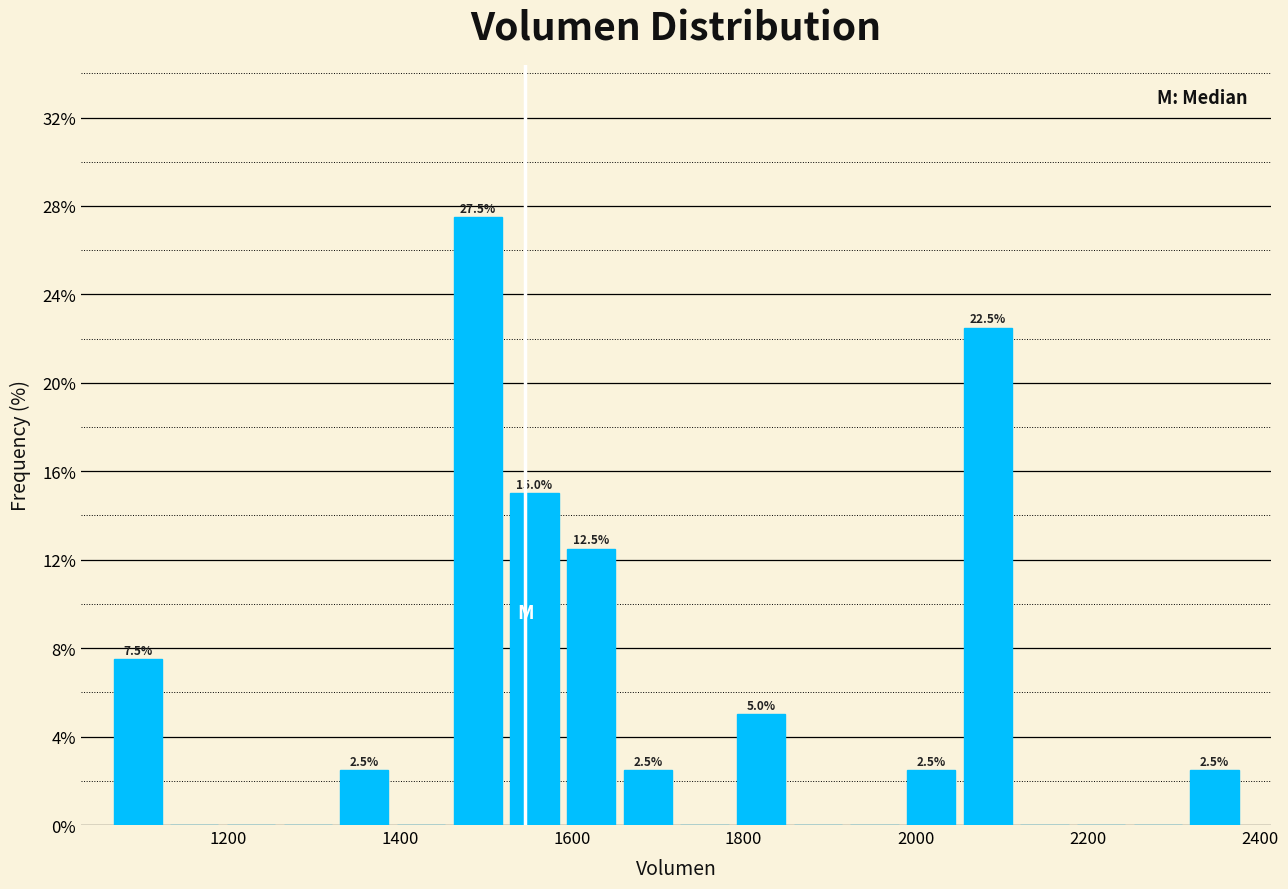

Around what value on the x-axis is the tallest bar? Give the approximate position of its centre, as read against the axis.

1500